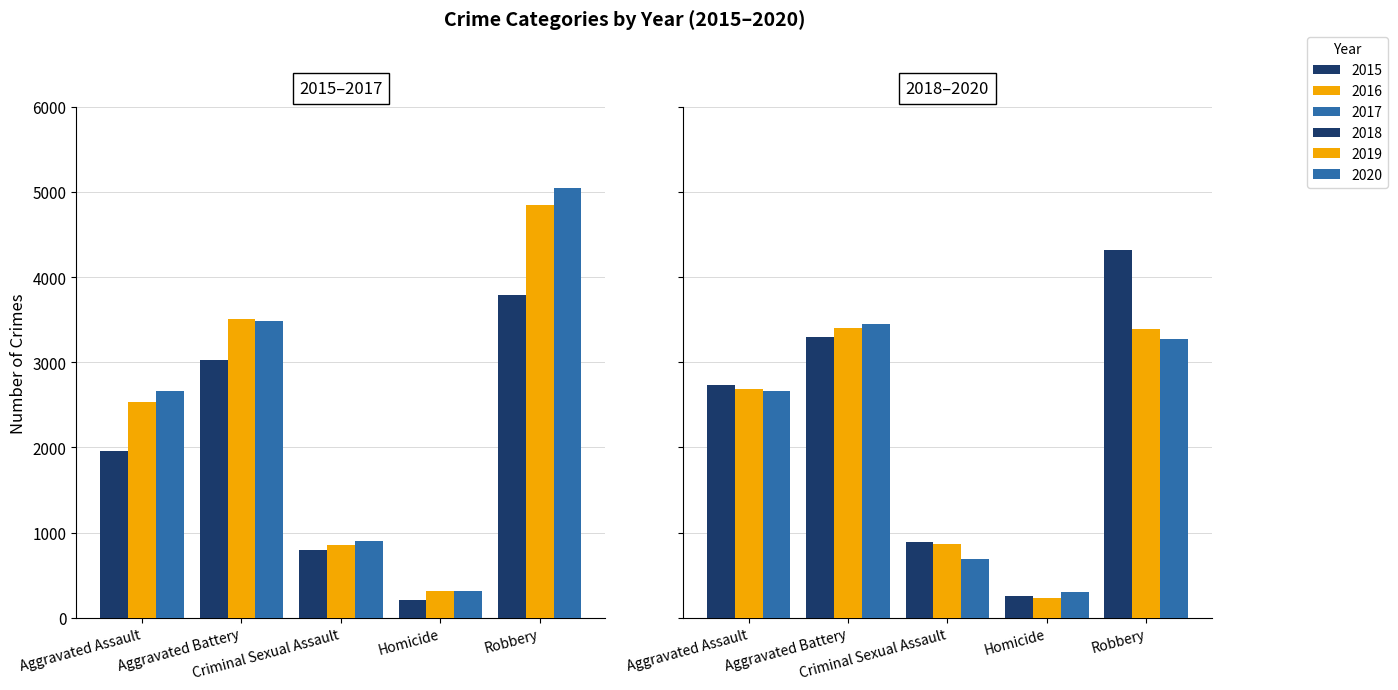

How many data points in 2016 are above 2531?

2